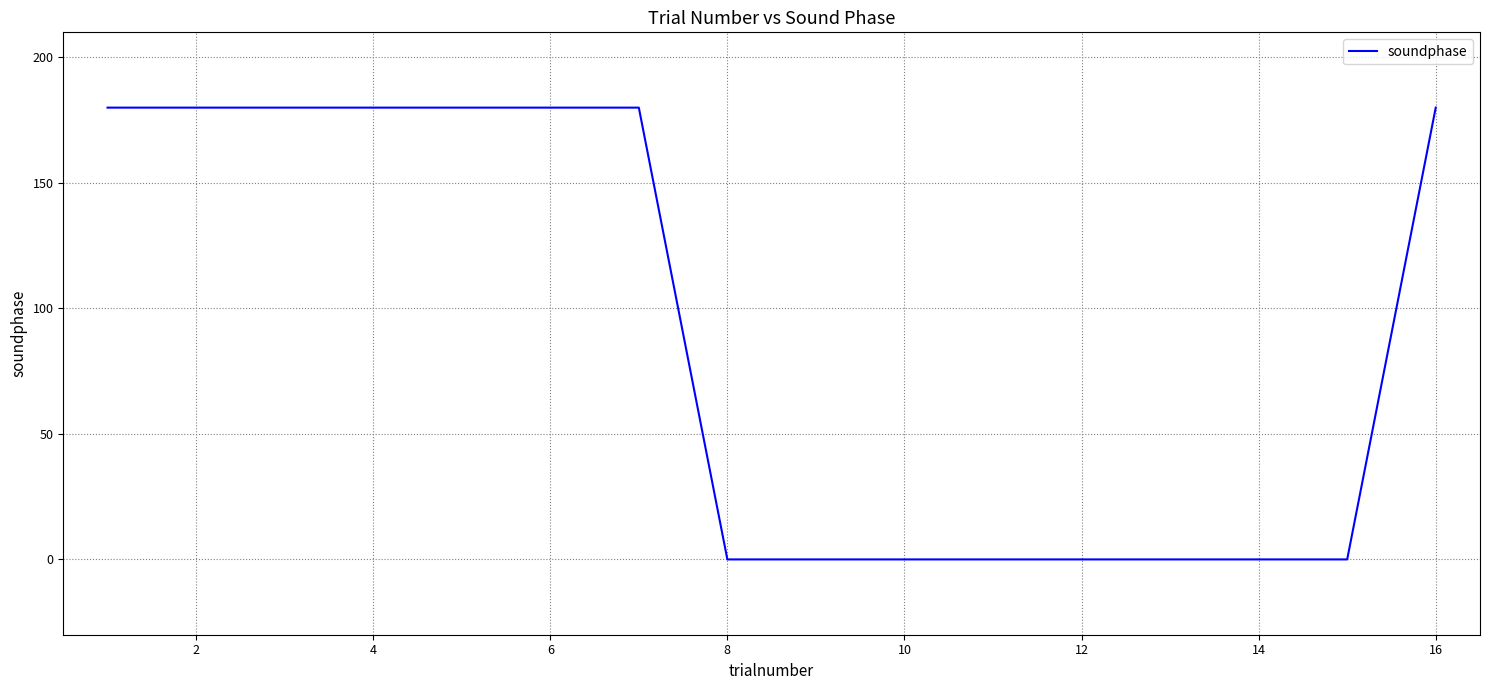

What is the difference between the maximum and minimum values?

180